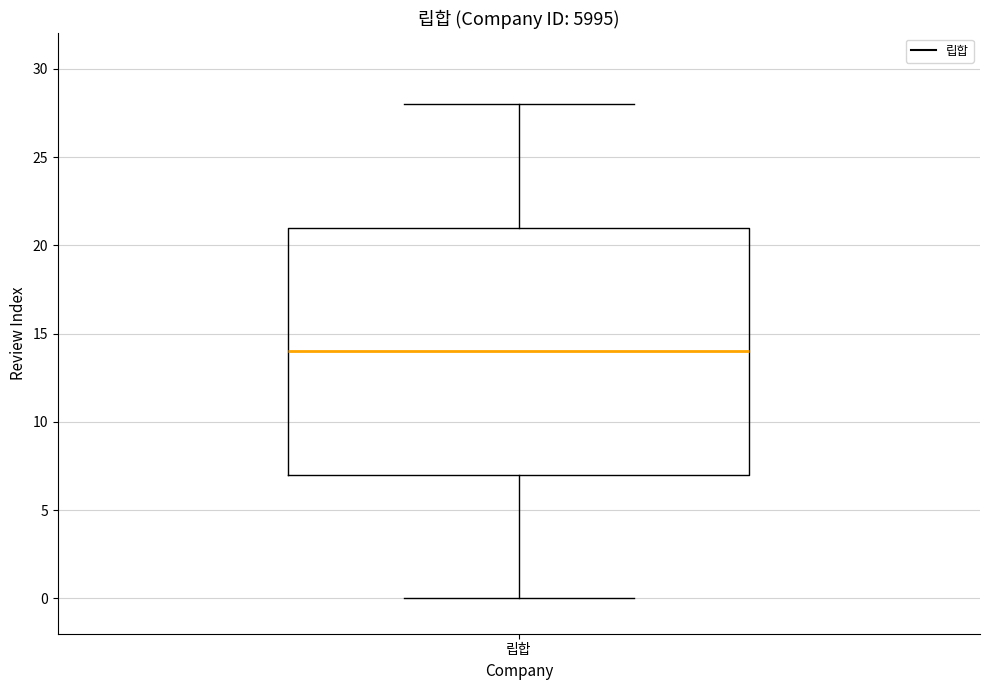

Where is the upper edge of the box for 립합 on the y-axis? The values are not printed on the chart, so give them approximately, as read against the axis.

21